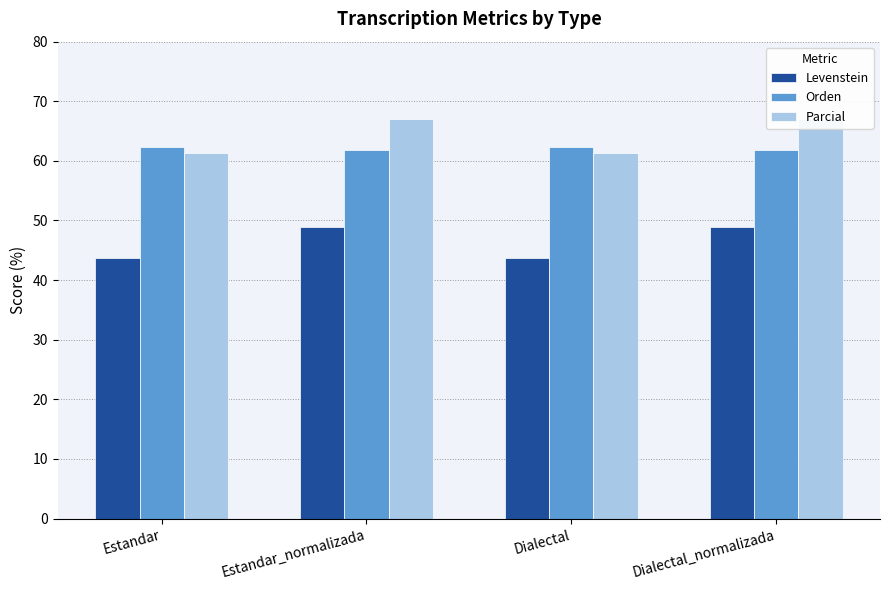

True or false: Levenstein has a value of 43.7 at Estandar.

True